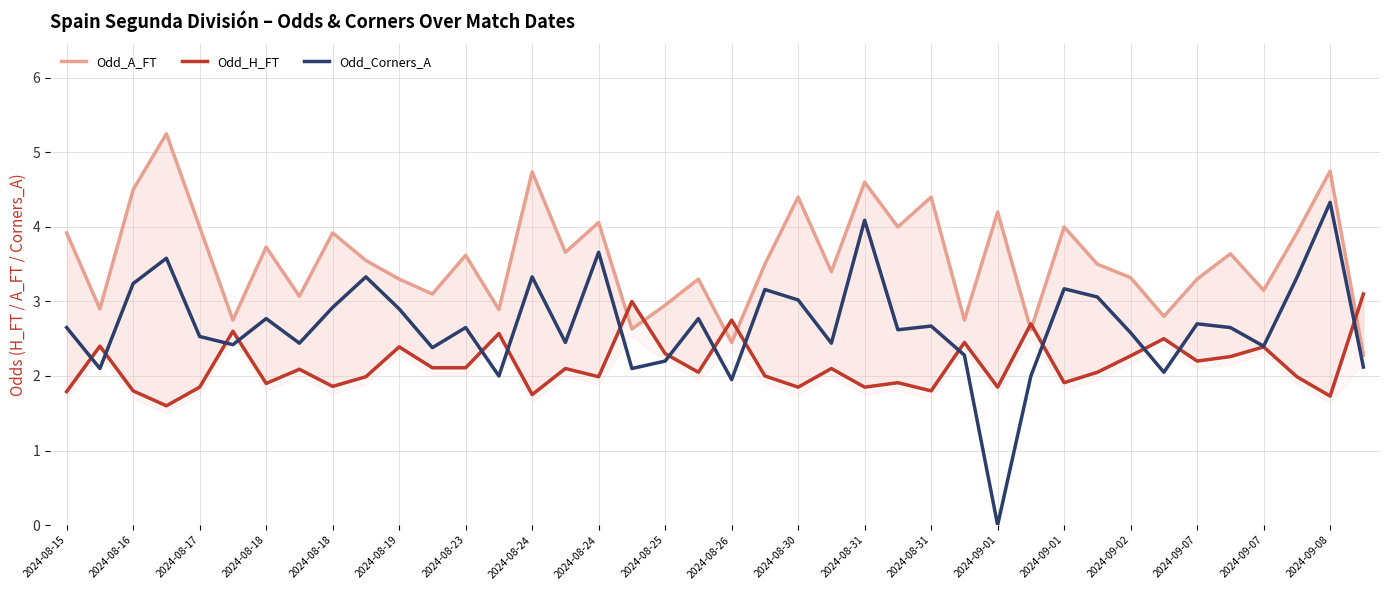

True or false: Odd_Corners_A has more than 1 interior local peaks.

True